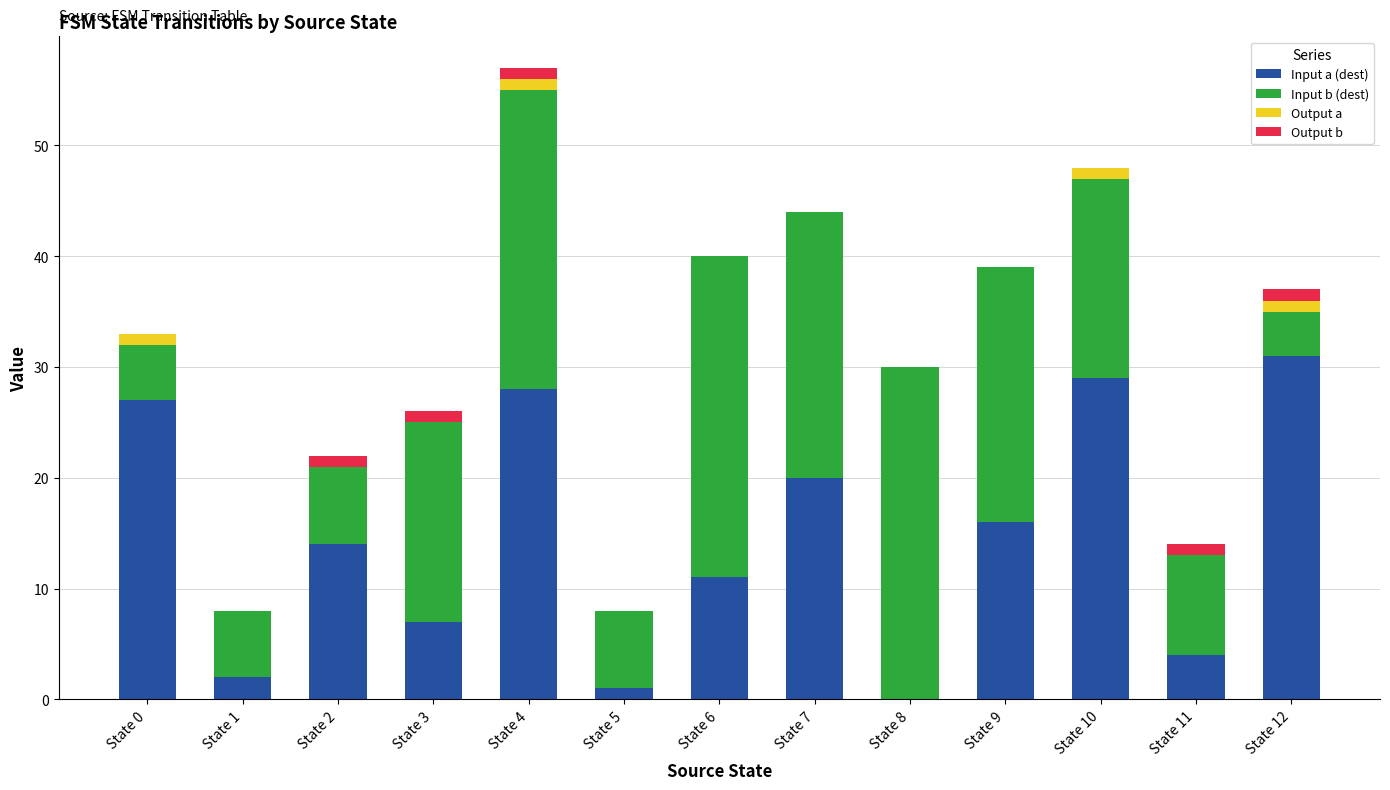

The Input a (dest) series shows 2 at State 11. True or false?

False